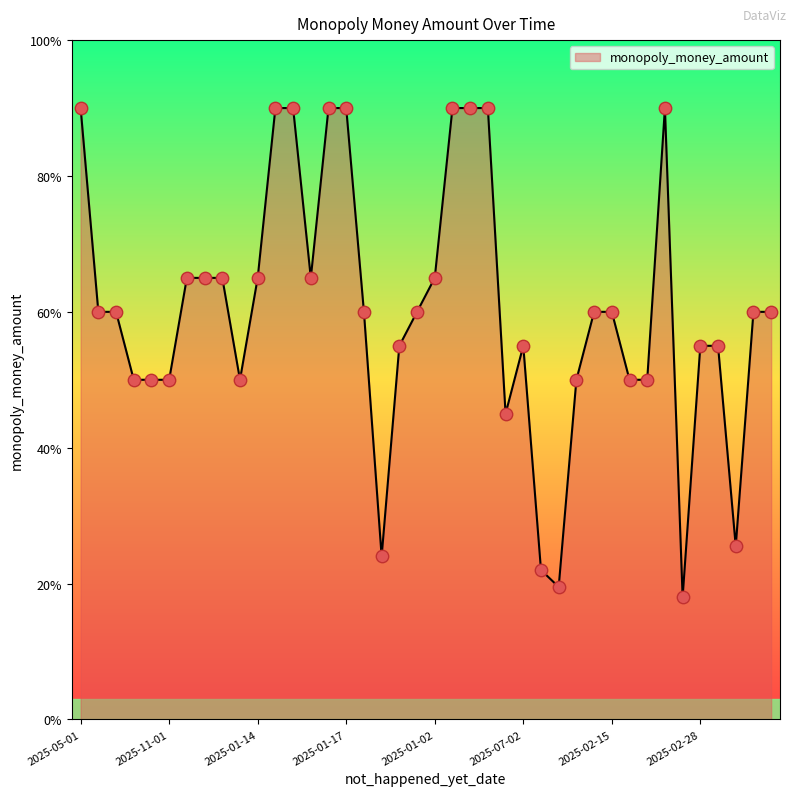

Is this an area chart (filled region under the line)?

Yes